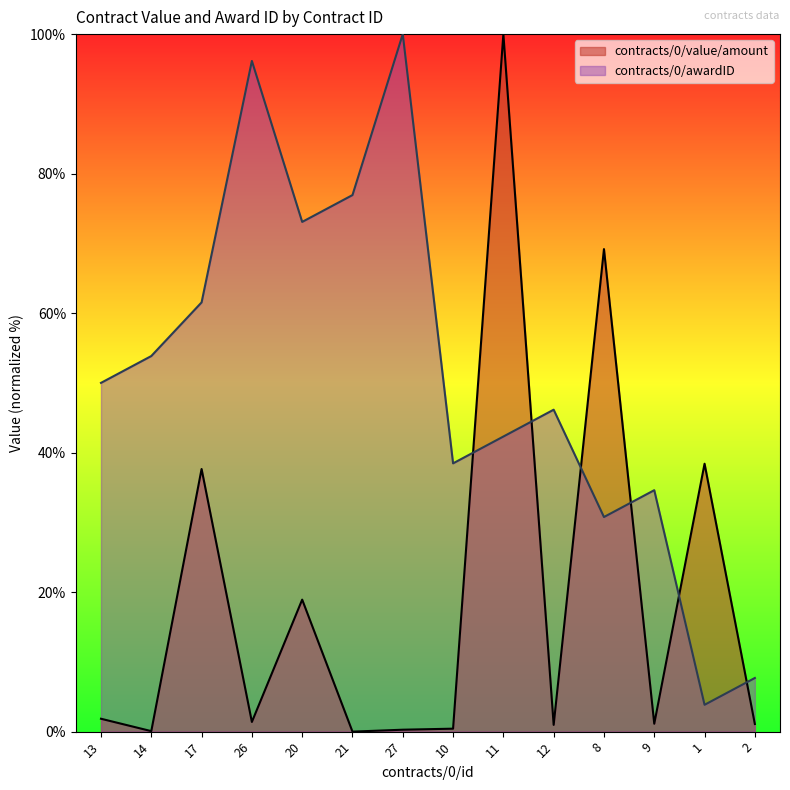

What is the difference between the contracts/0/value/amount values at 10 and 14?

0.4